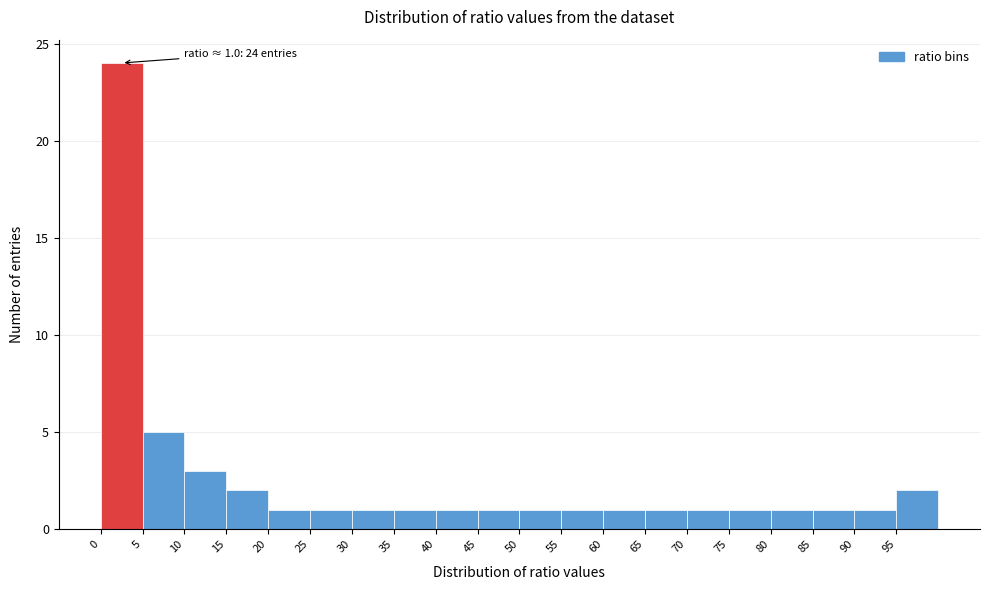

Which range on the x-axis has the tallest bar?

0 to 5